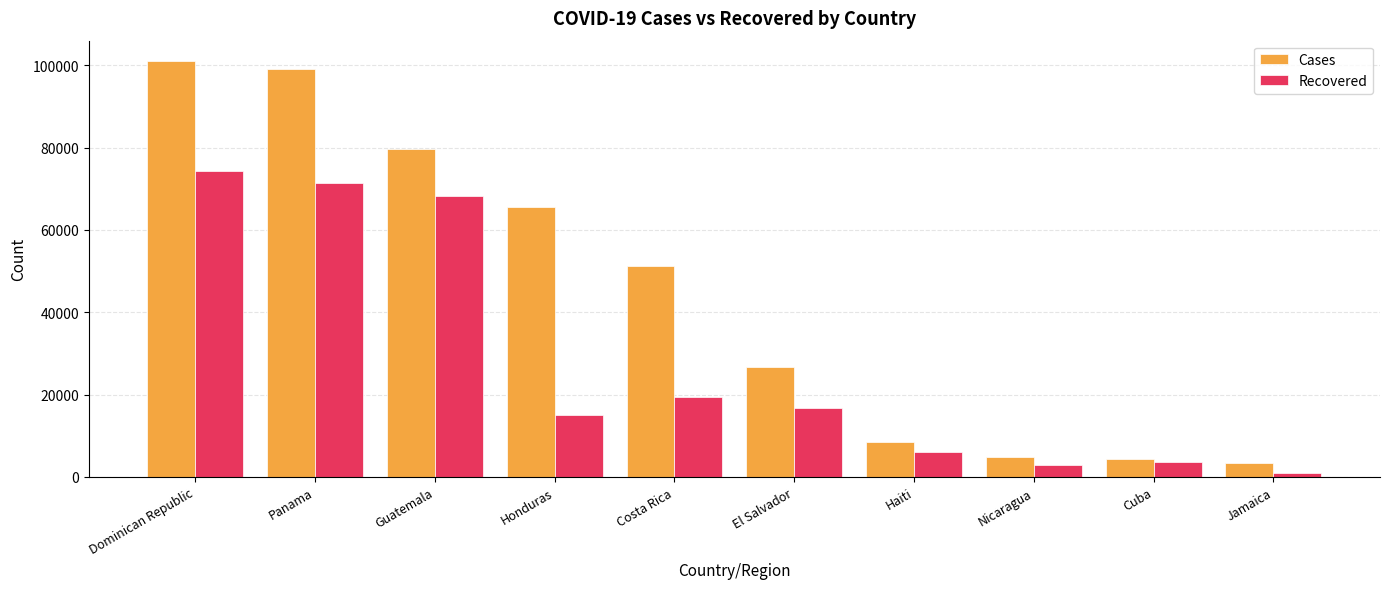

How many groups of bars are there?

10